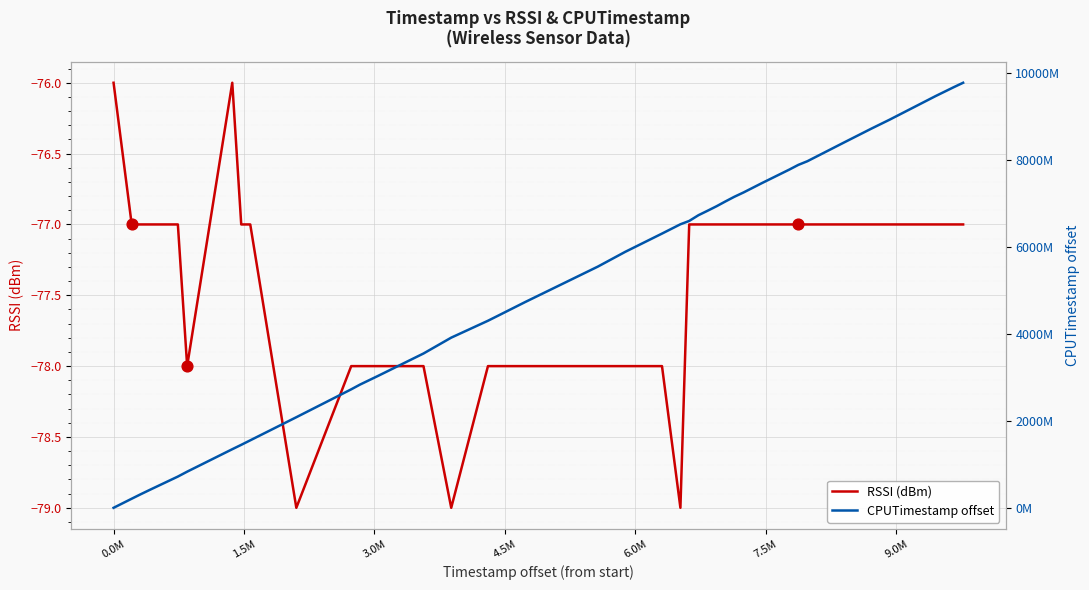

What is the total value across all series at 3614473508?

9249084626